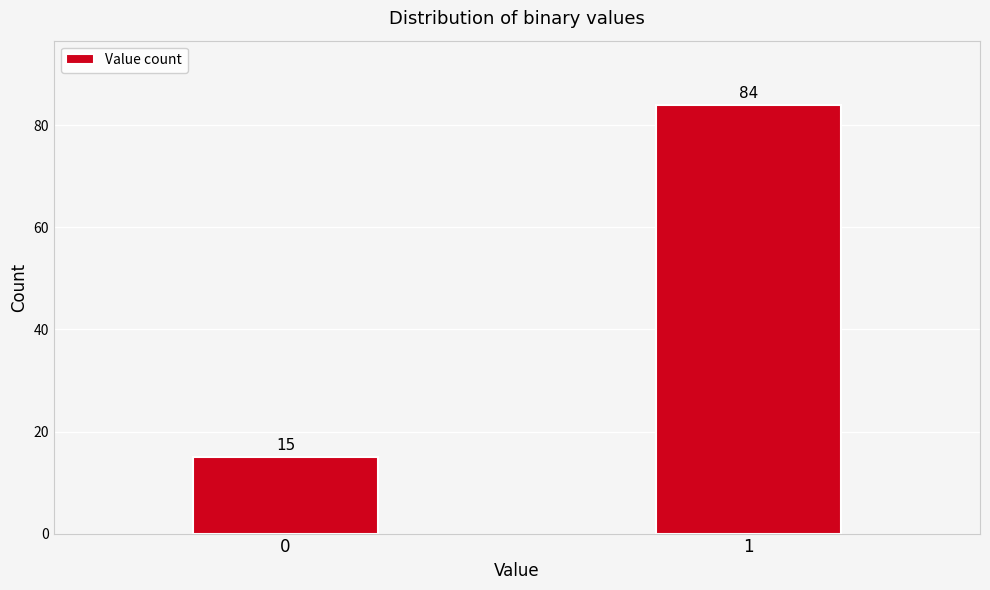

Reading left to right, what are all the values shown in this chart?

15	84